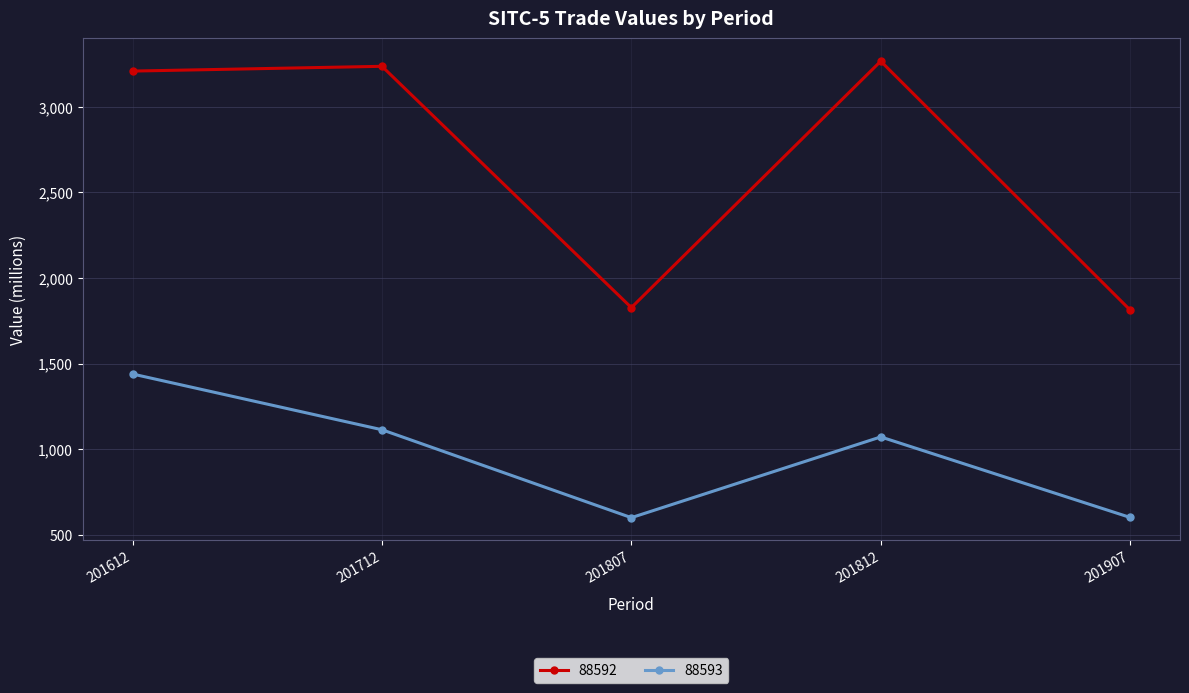

Where is the first local maximum for 88593?

201812